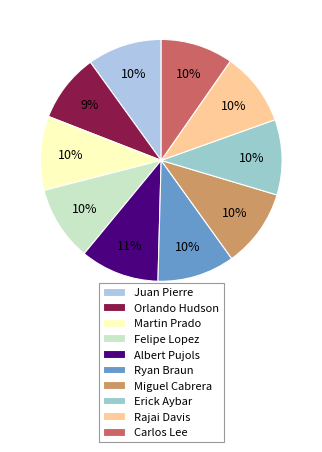

How many slices are in this pie chart?

10